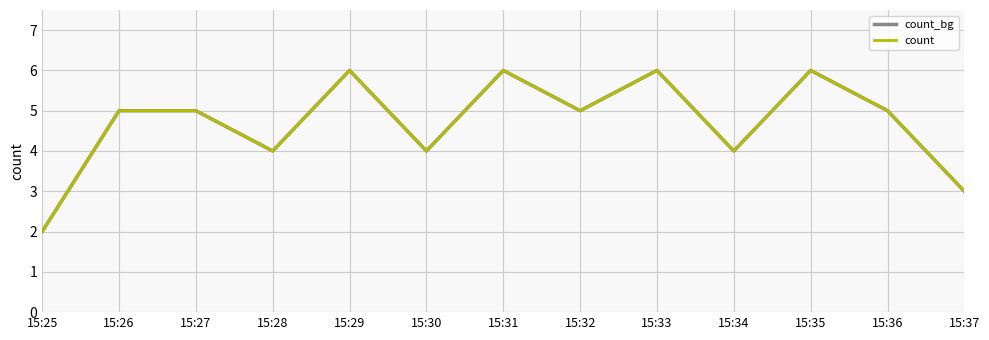

How many lines are shown in the chart?

2